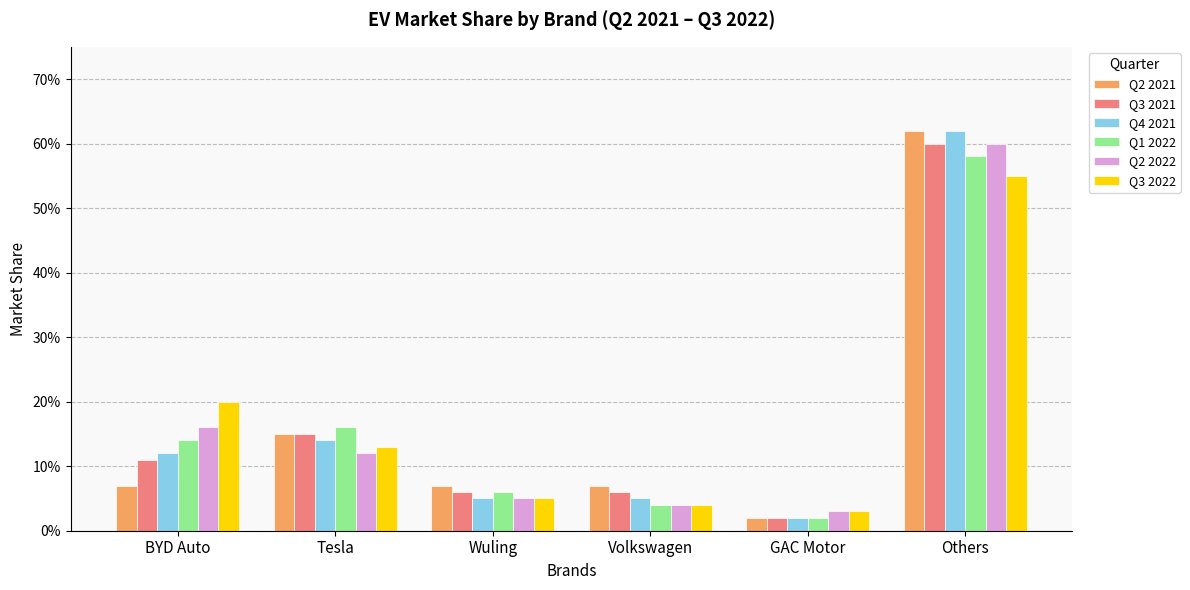

The Q2 2021 series shows 1.0 at Others. True or false?

False